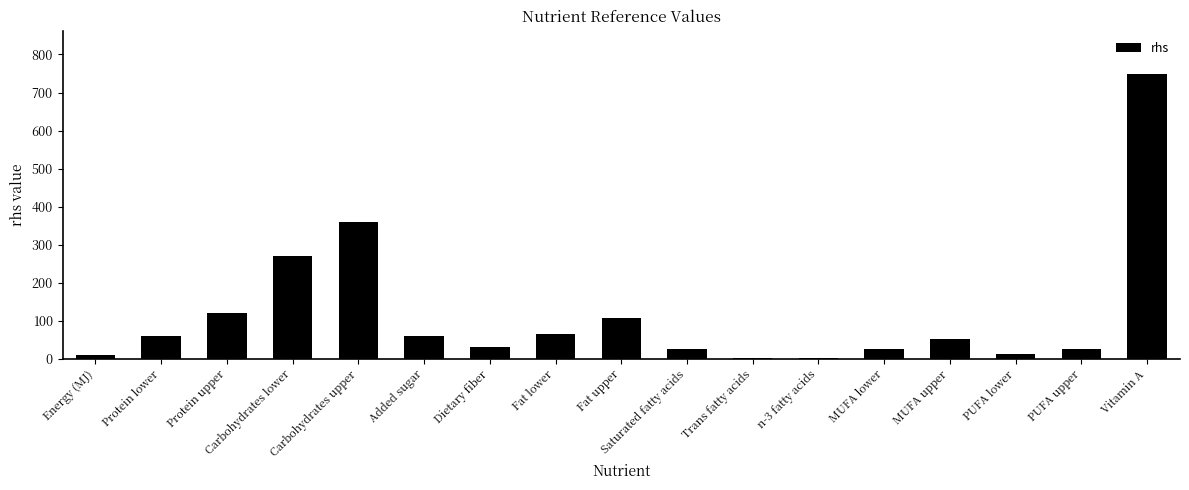

What is the label of the 2nd bar from the right?

PUFA upper